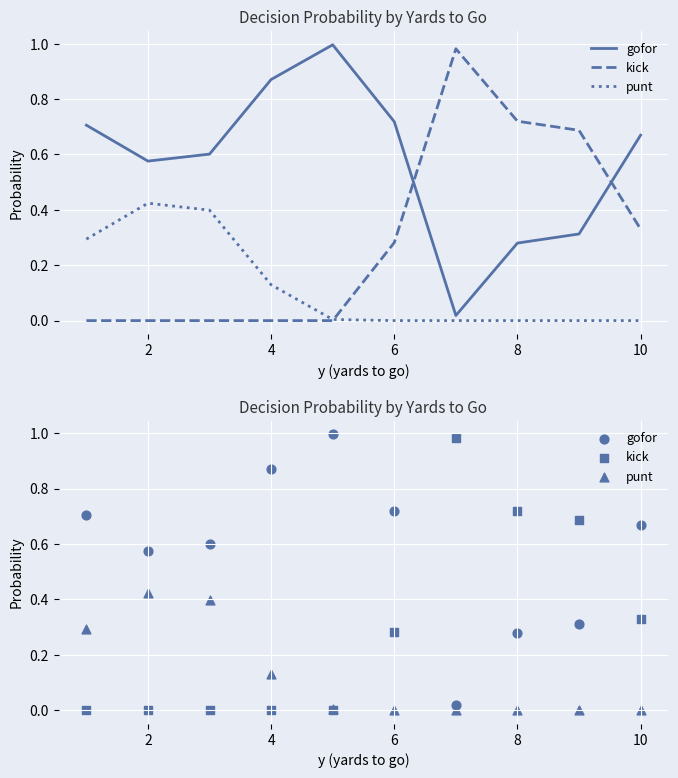

Which series has the largest total across all categories?

gofor